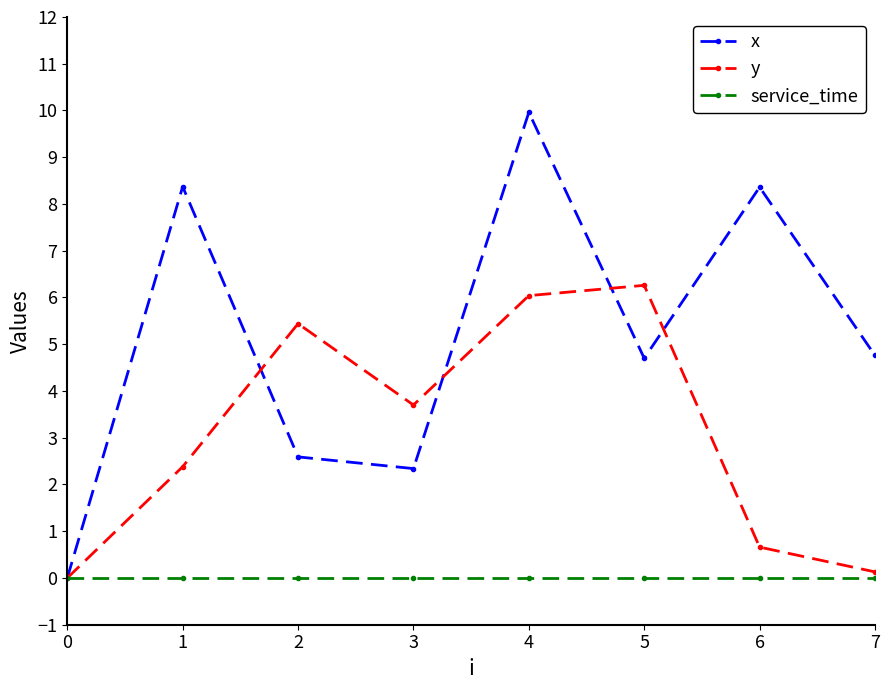

At 3, list the series in order from largest to smallest.

y, x, service_time